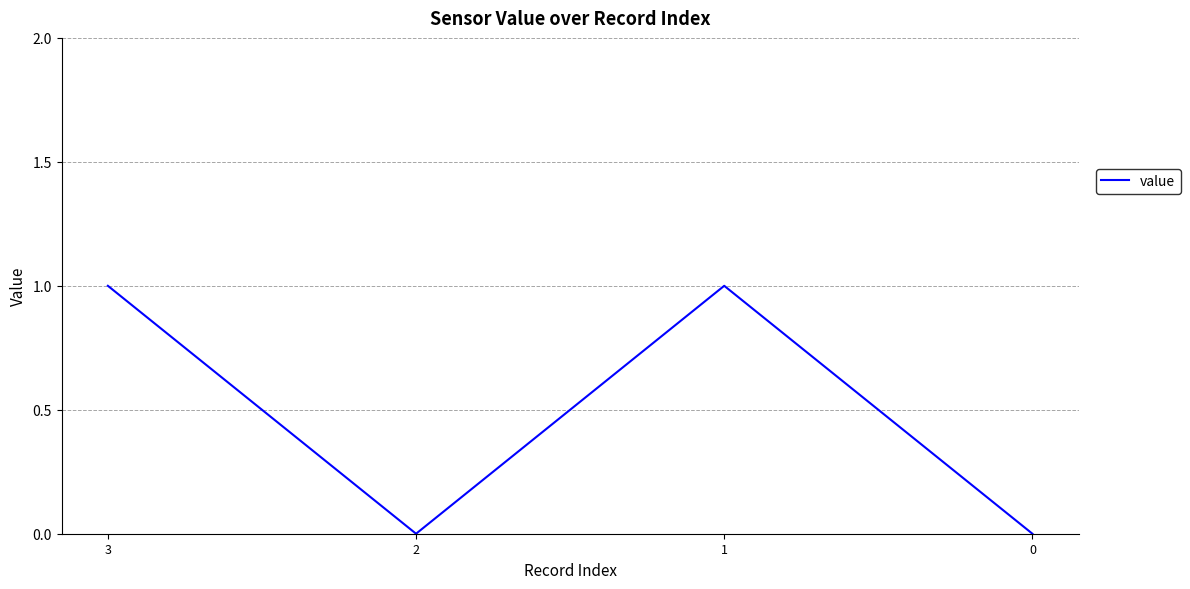

Which has a higher value, 3 or 2?

3